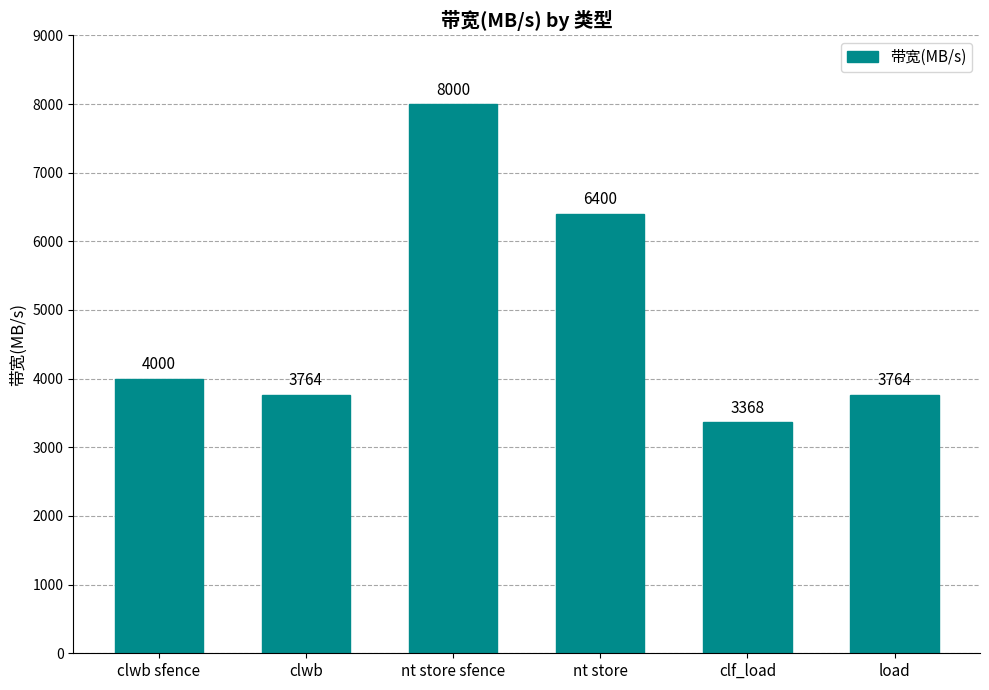

True or false: the data shows 3368 at clf_load.

True